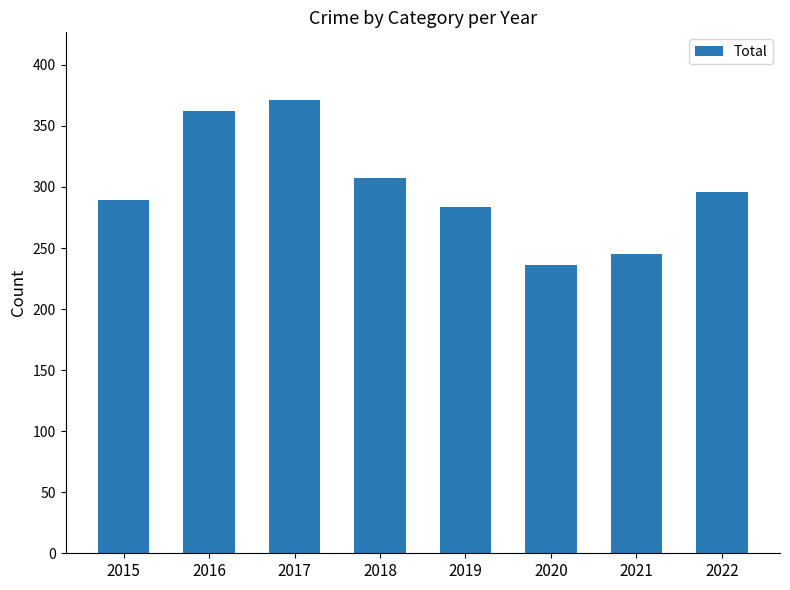

Count the number of data series in this chart.

1